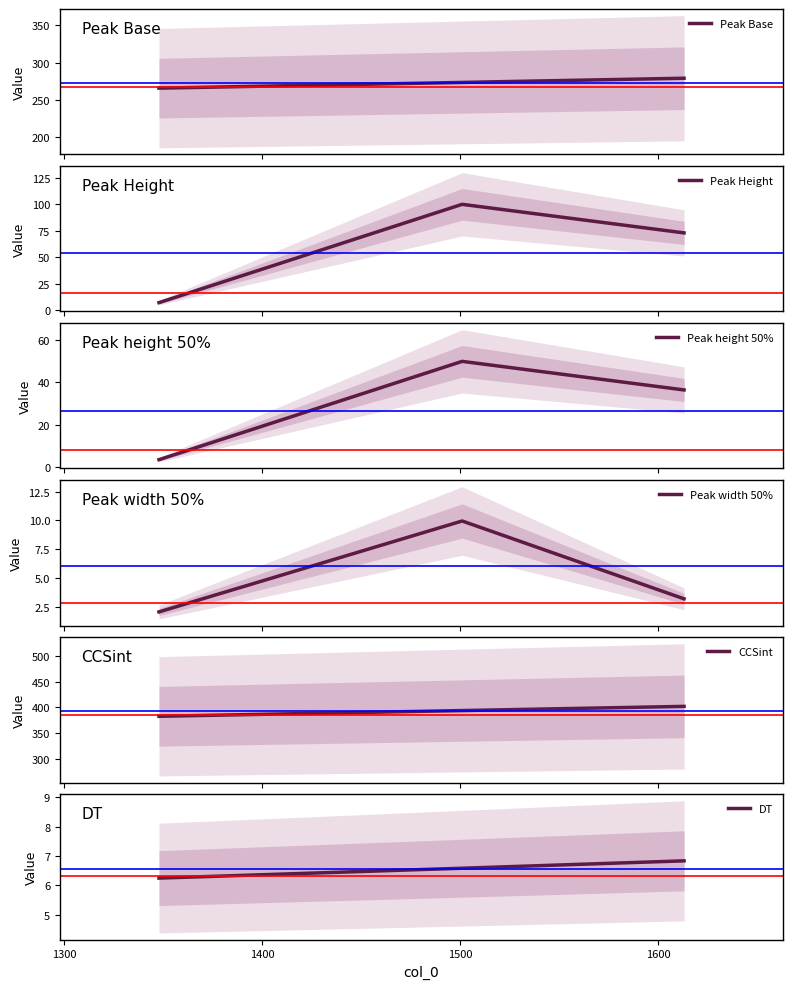

What is the highest value of the Peak Height series?

100.0